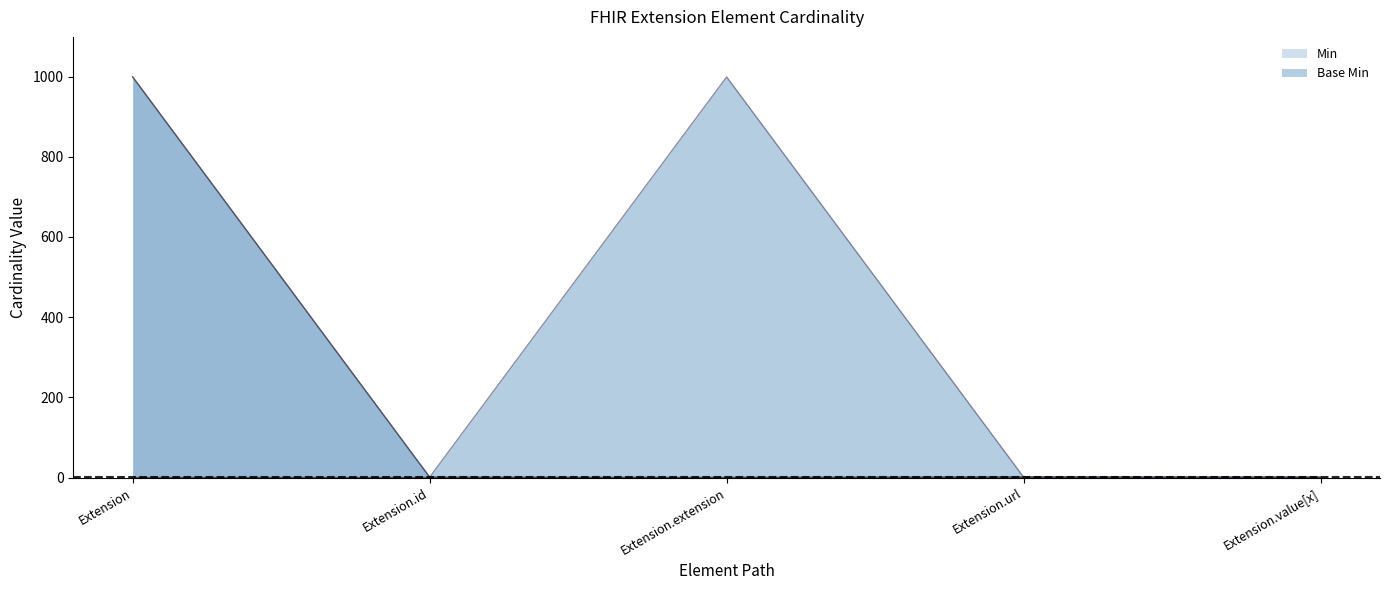

What is the greatest value displayed?

999